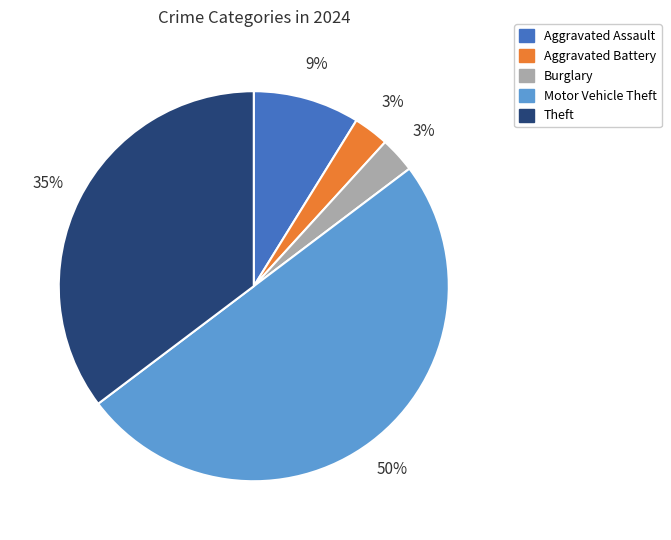

What percentage is the Theft slice, to the nearest percent?

35%